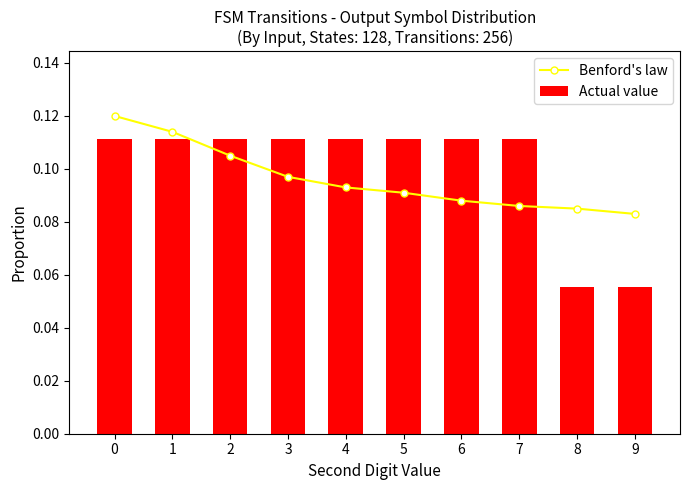

Does the chart contain stacked bars?

No